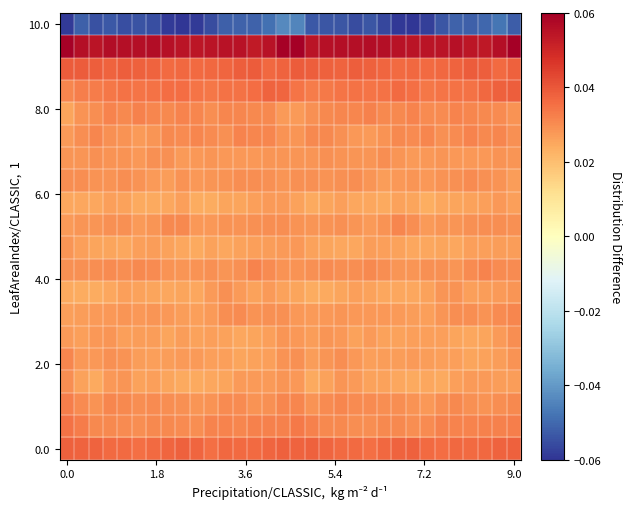

At which category is the sum across all series the highest?

15